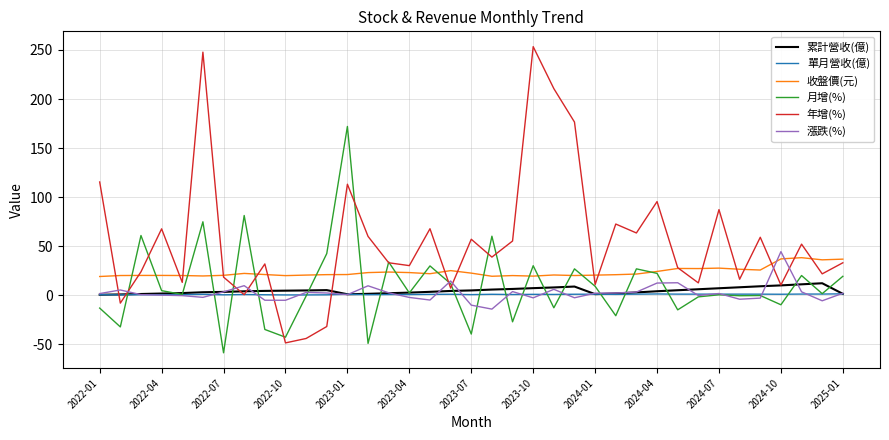

What is the maximum value for 年增(%)?

253.4